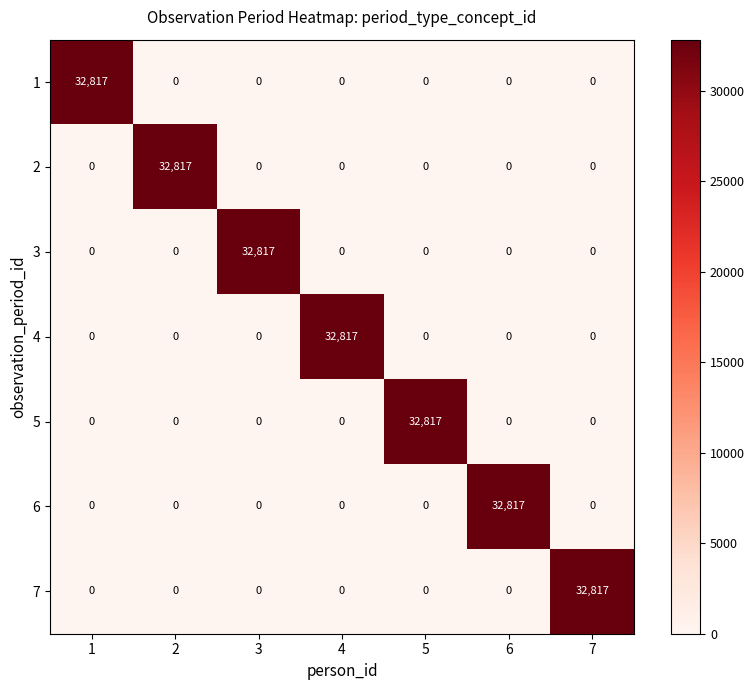

What is the total value across all series at 4?

32817